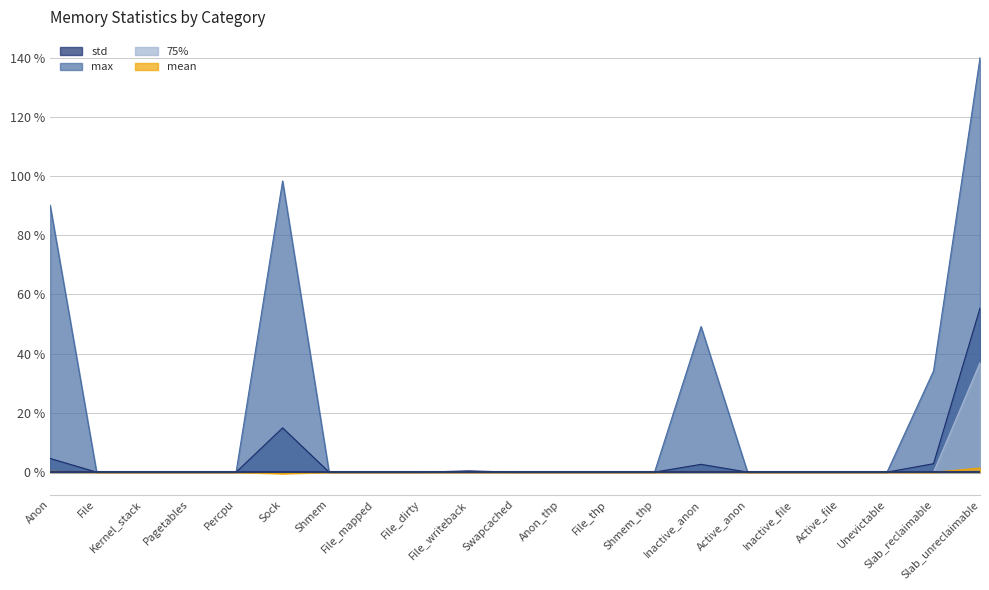

At which category is the sum across all series the highest?

Slab_unreclaimable